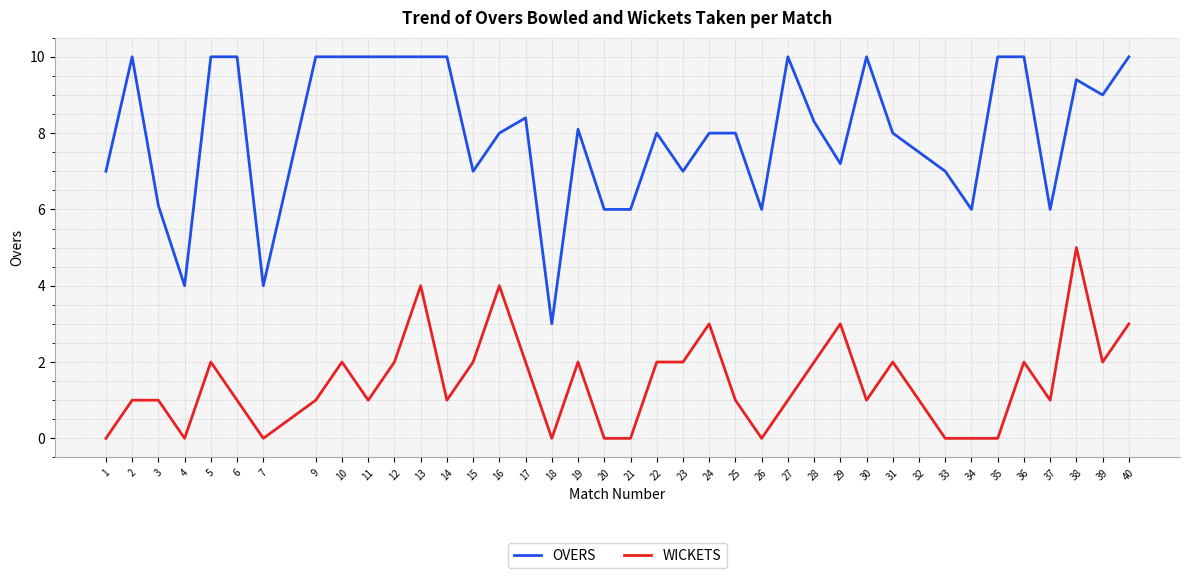

What is the sum of all OVERS values?

313.0